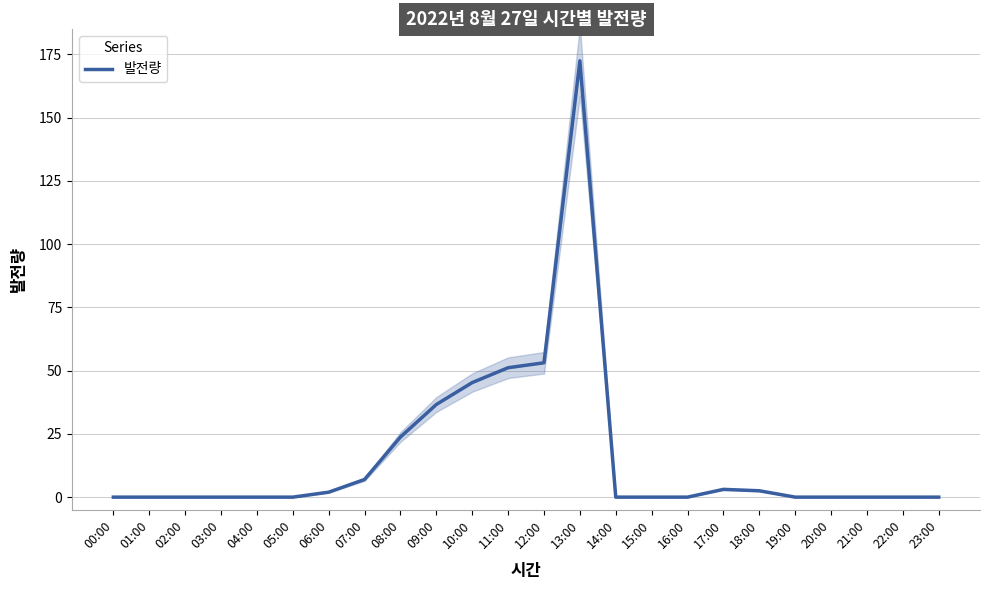

True or false: the data shows 45.3 at 10:00.

True